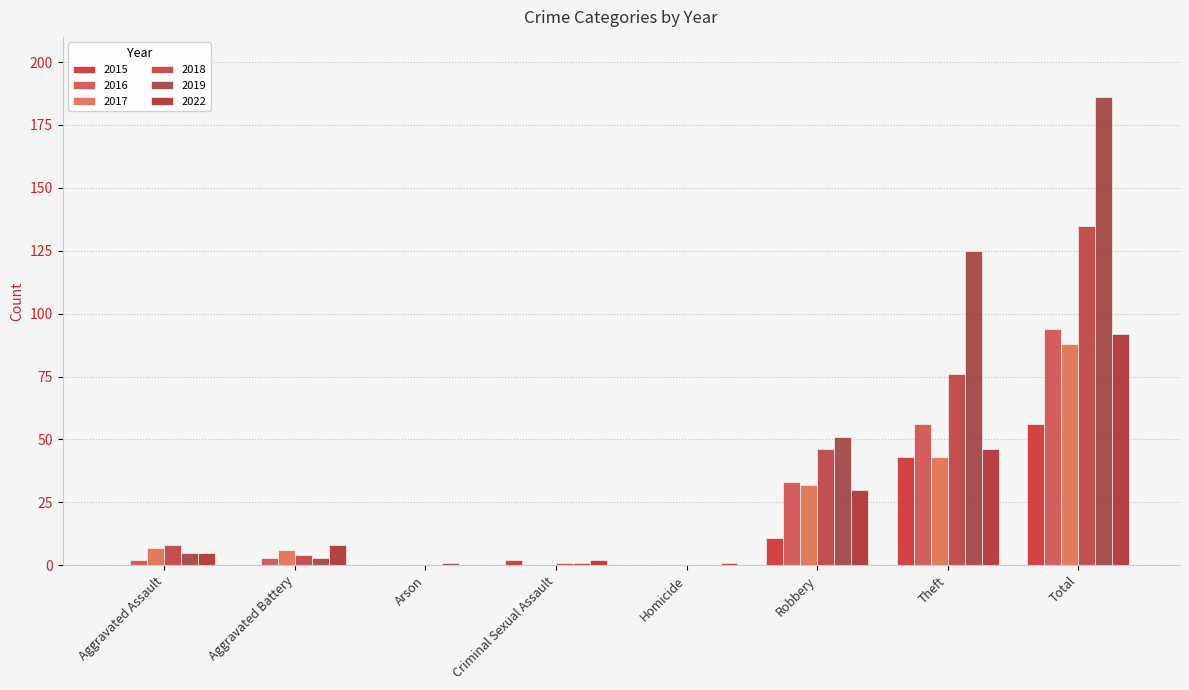

At which category does the chart reach its peak across all series?

Total